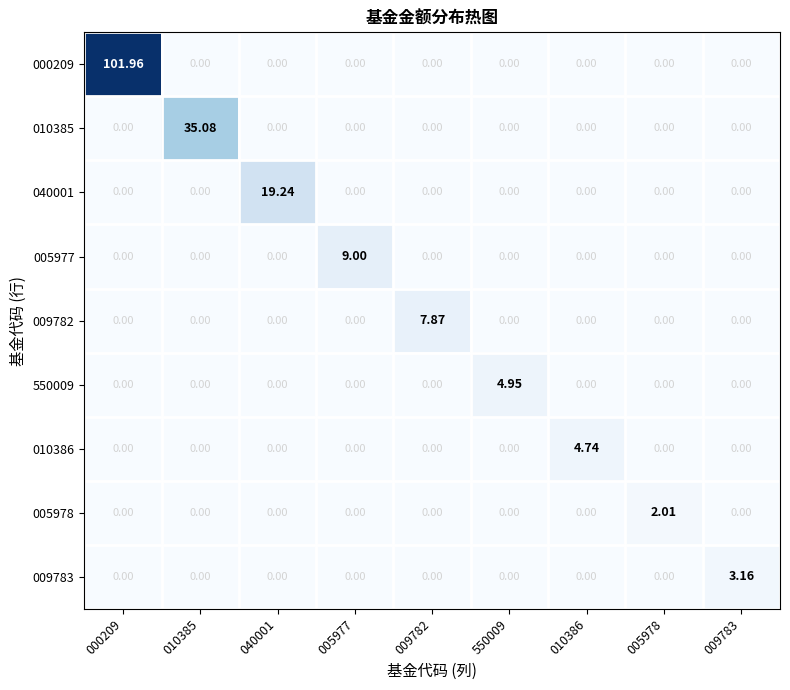

At which category does the chart reach its peak across all series?

000209